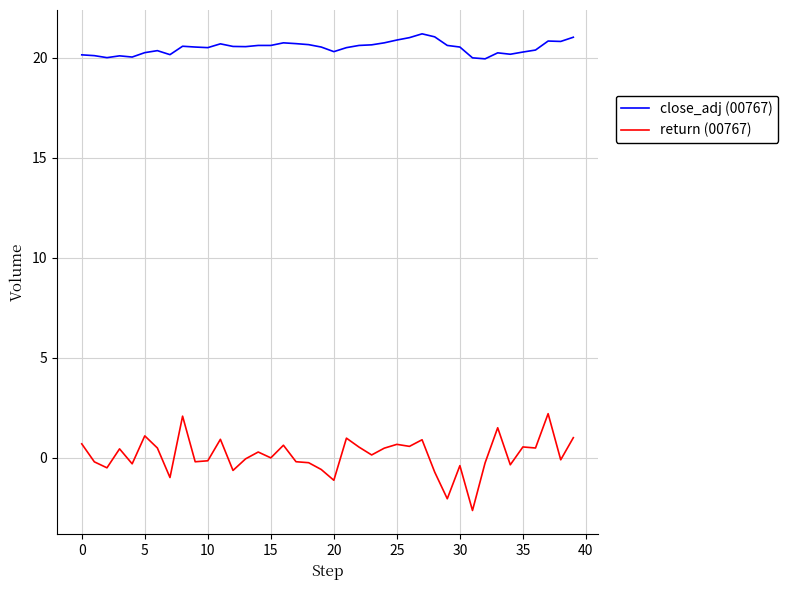

Which series has the largest total across all categories?

close_adj (00767)